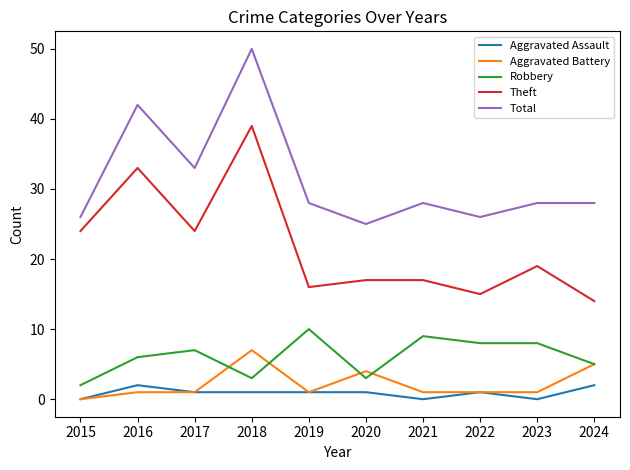

Does the chart have visible grid lines?

No